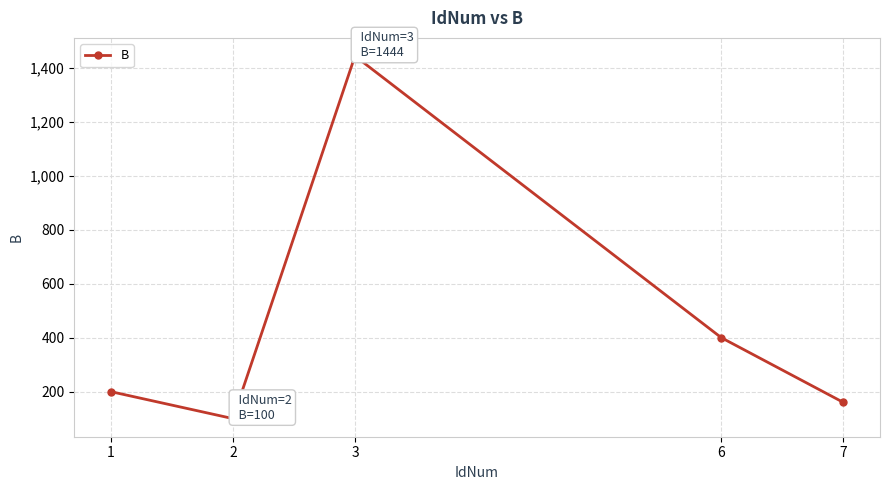

Which label corresponds to the largest value in the chart?

3